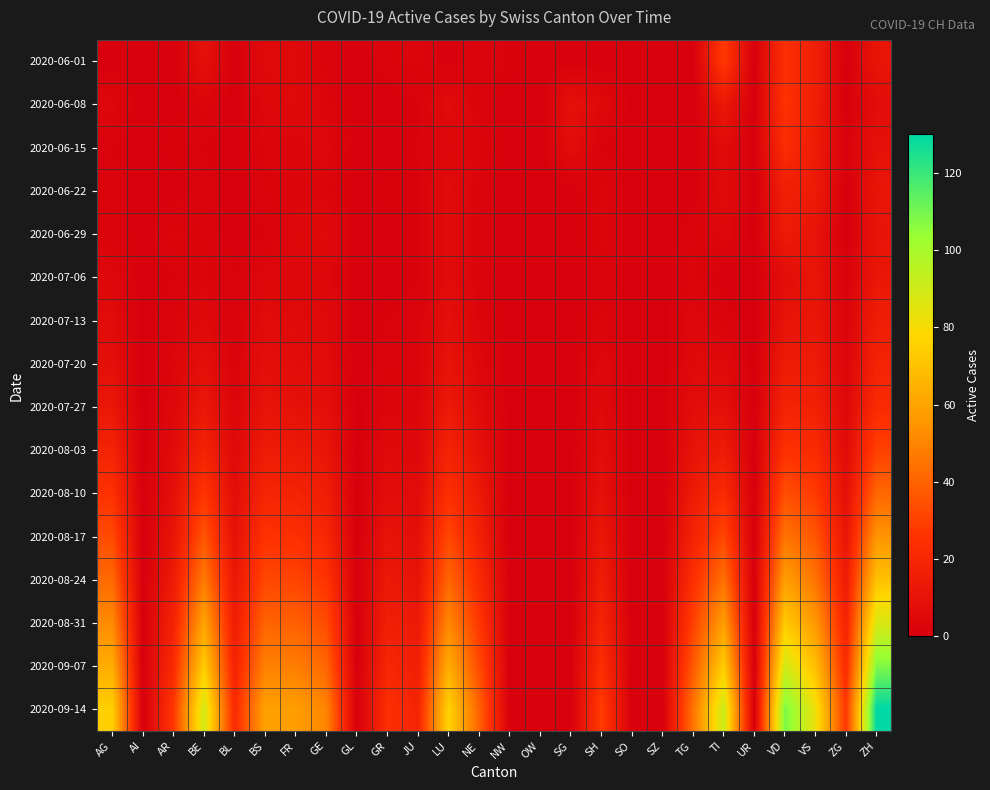

Rank the series by their maximum value, from lowest to highest.

2020-07-06, 2020-06-29, 2020-07-13, 2020-06-22, 2020-07-20, 2020-07-27, 2020-06-15, 2020-06-08, 2020-06-01, 2020-08-03, 2020-08-10, 2020-08-17, 2020-08-24, 2020-08-31, 2020-09-07, 2020-09-14